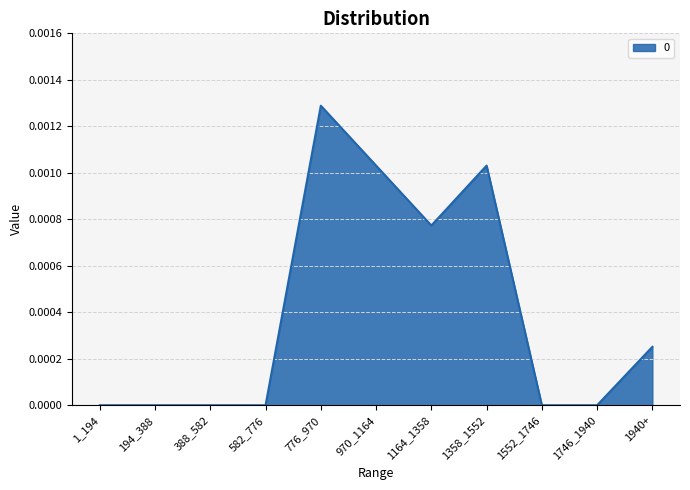

The chart shows a value of 0.0 at 970_1164. True or false?

True